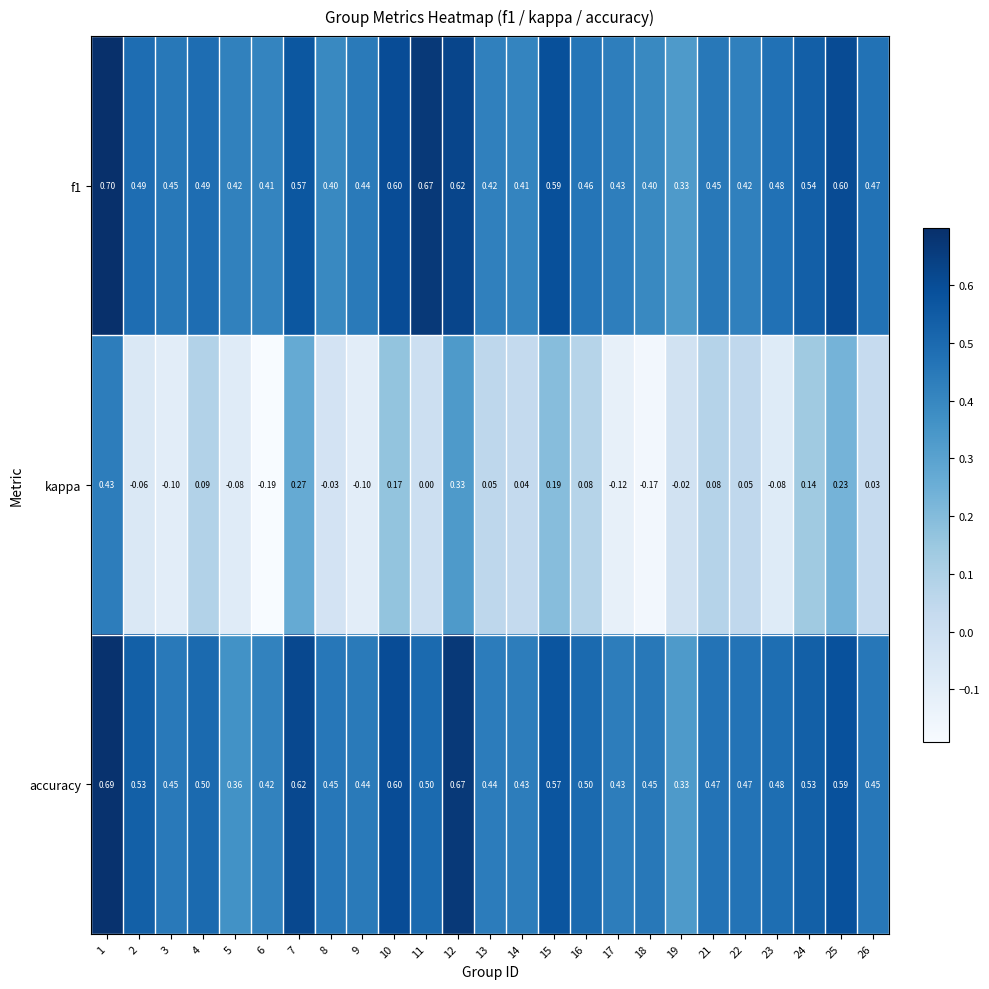

List the series in order of their peak value, lowest first.

kappa, accuracy, f1